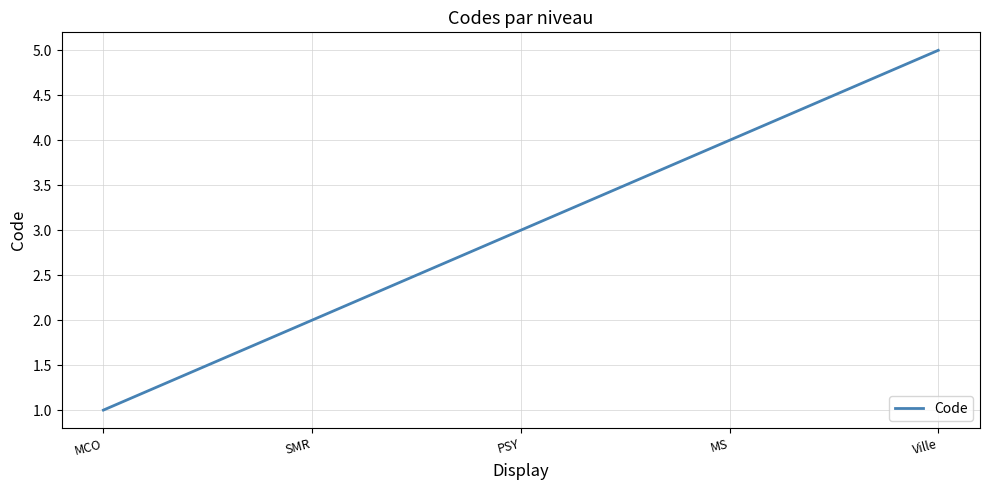

What is the greatest value displayed?

5